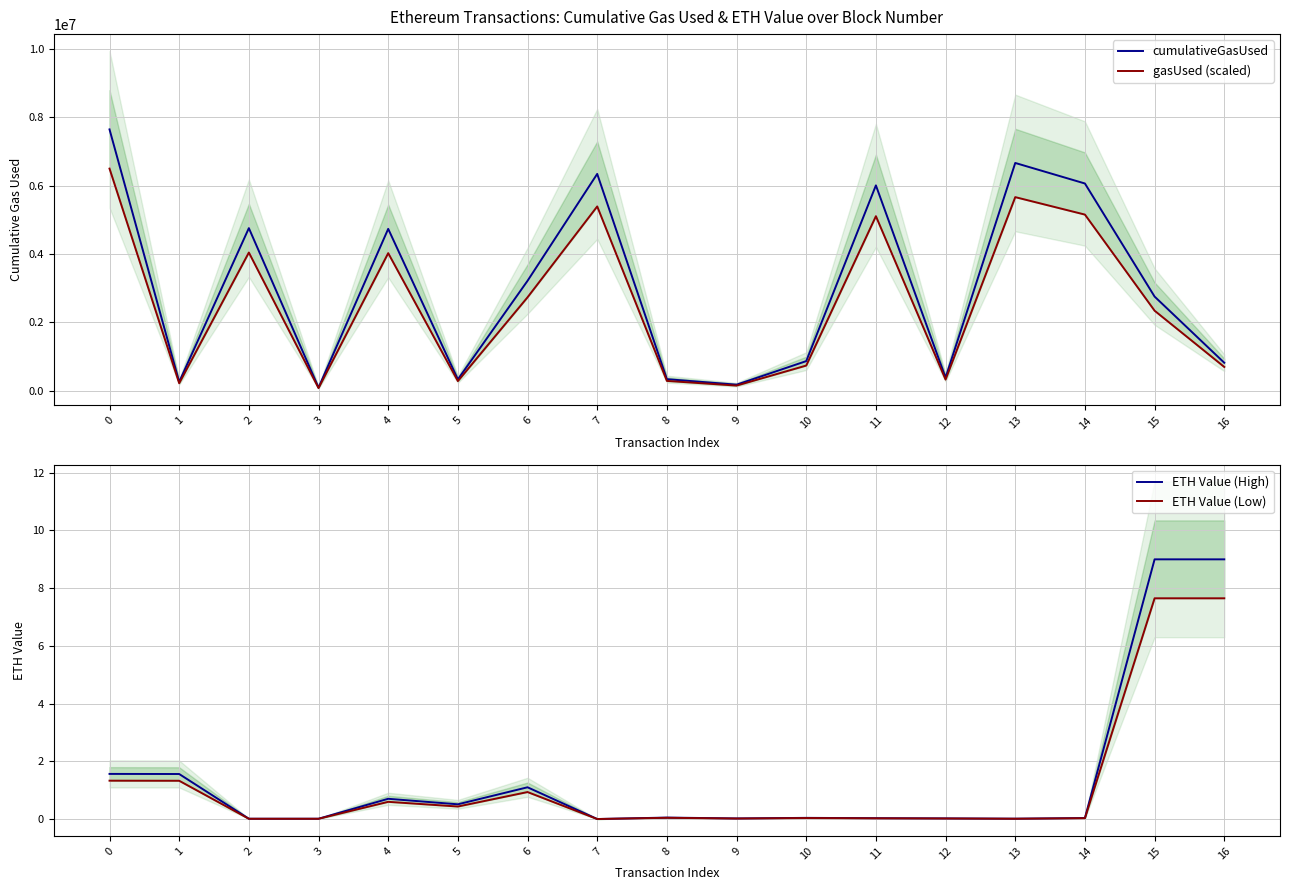

What is the difference between the maximum and minimum values in the cumulativeGasUsed series?

7555078